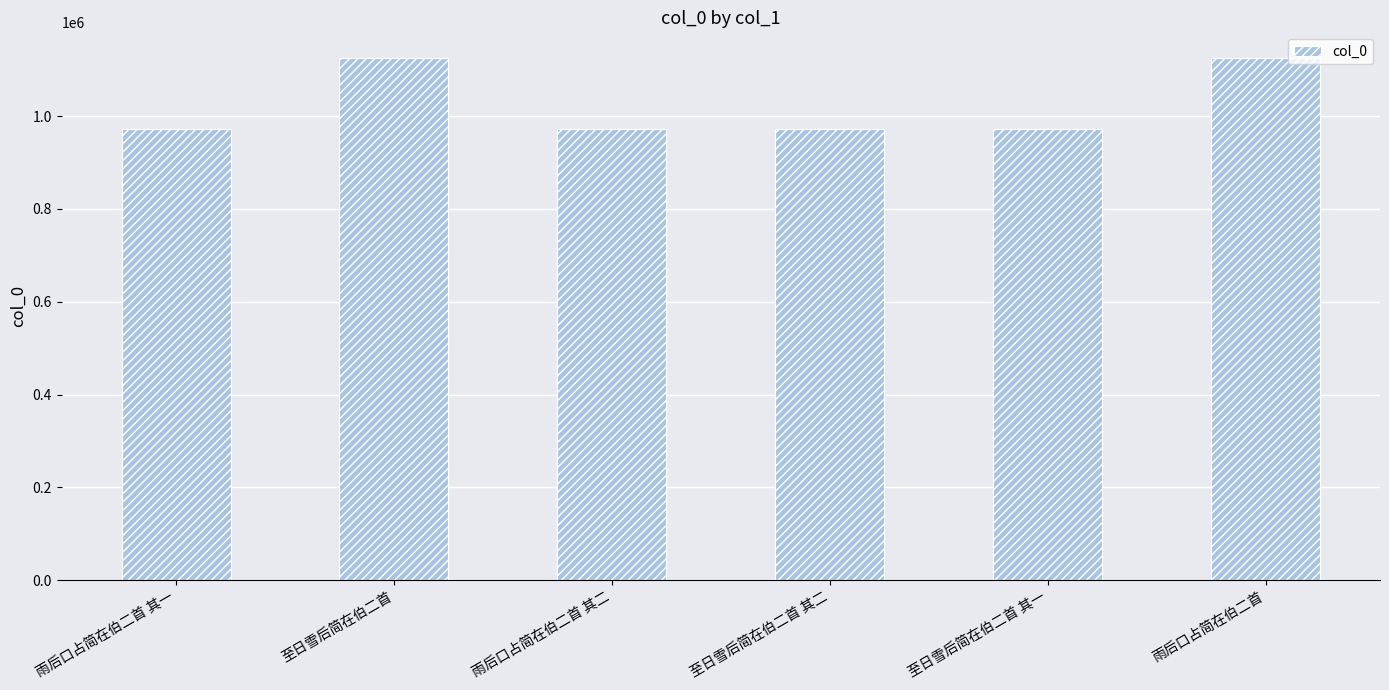

Is it true that the value at 雨后口占简在伯二首 其二 is 453866?

False